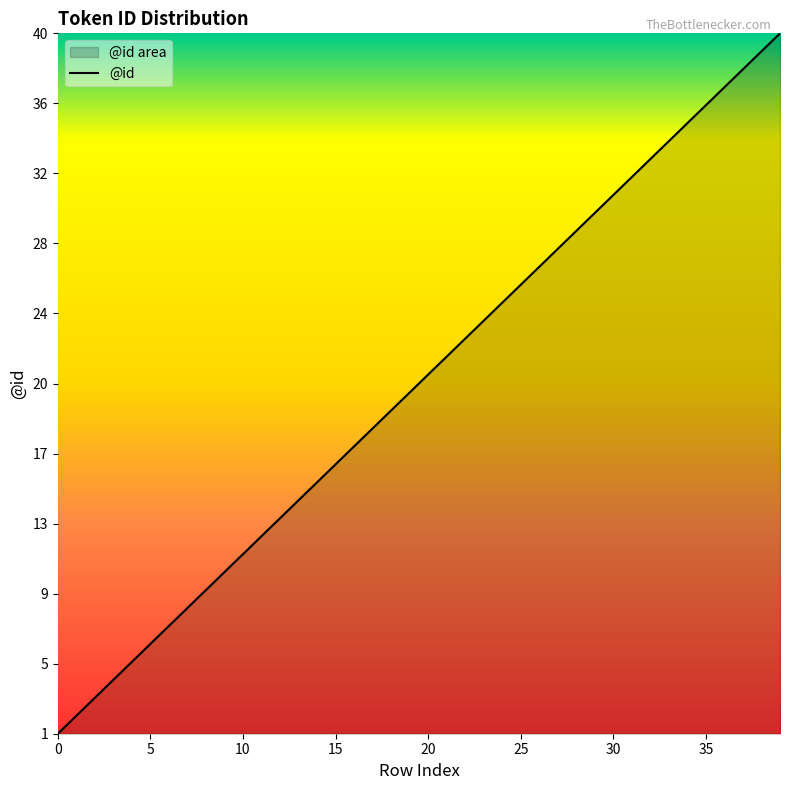

Which has a higher value, 26 or 22?

26